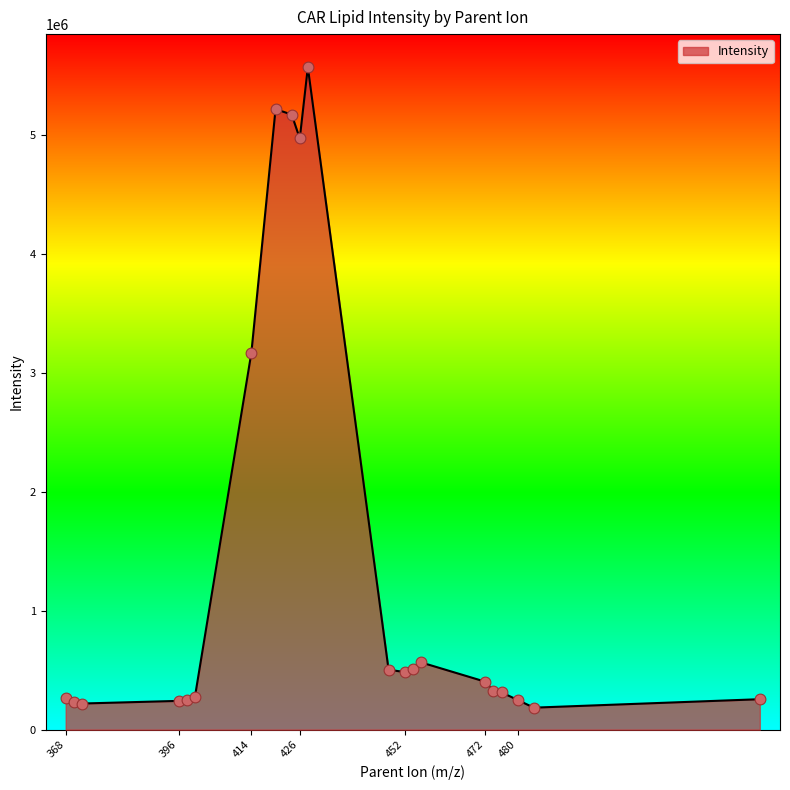

What is the difference between the maximum and minimum values?

5382297.7